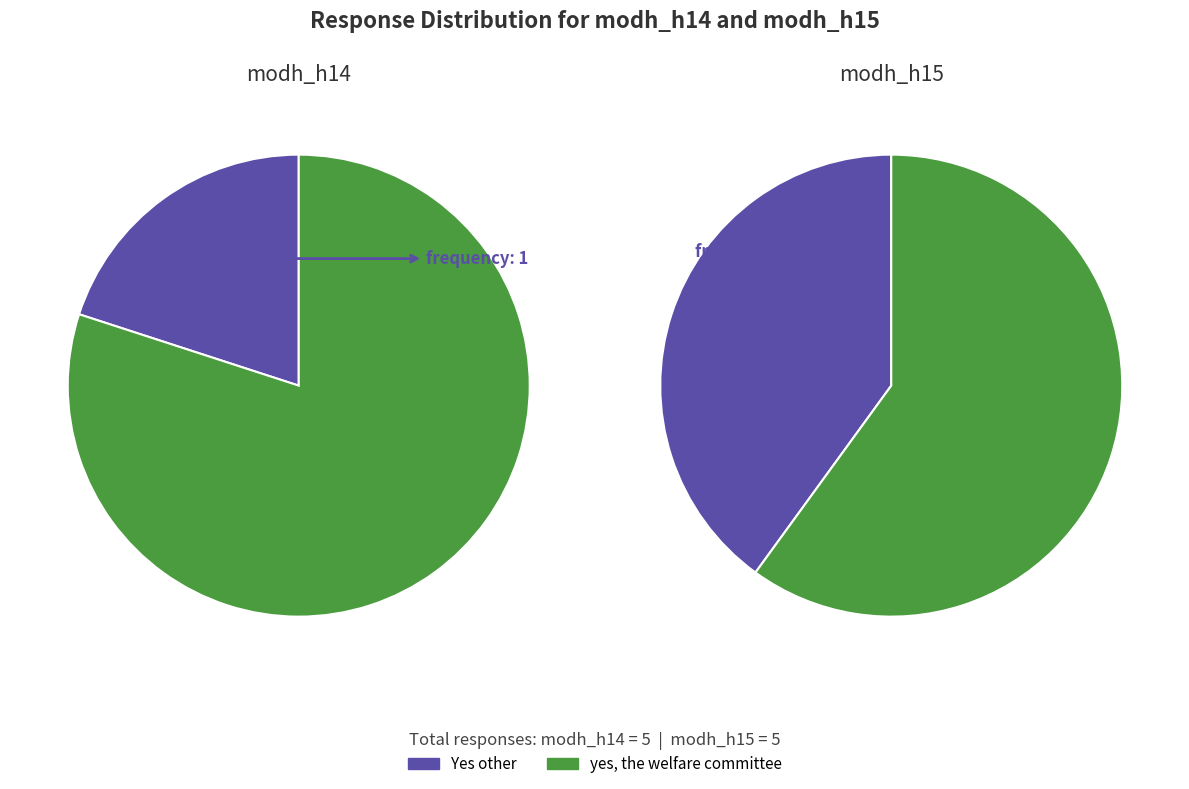

Combined, do No and Yes other account for over 50%?

No